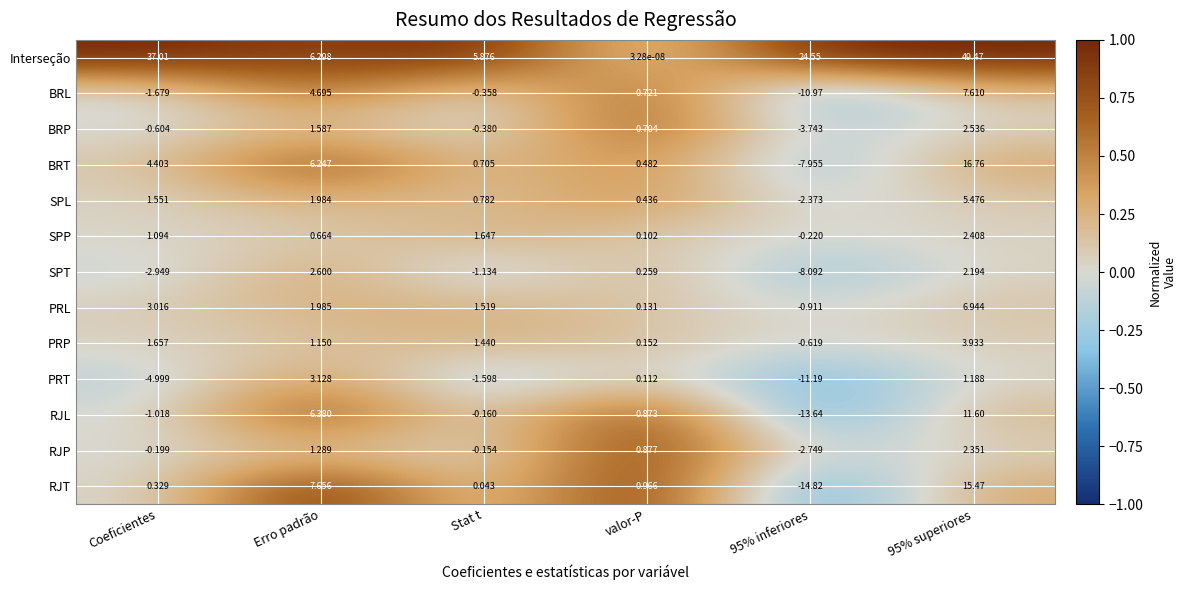

At which label does PRT reach its peak?

Erro padrão